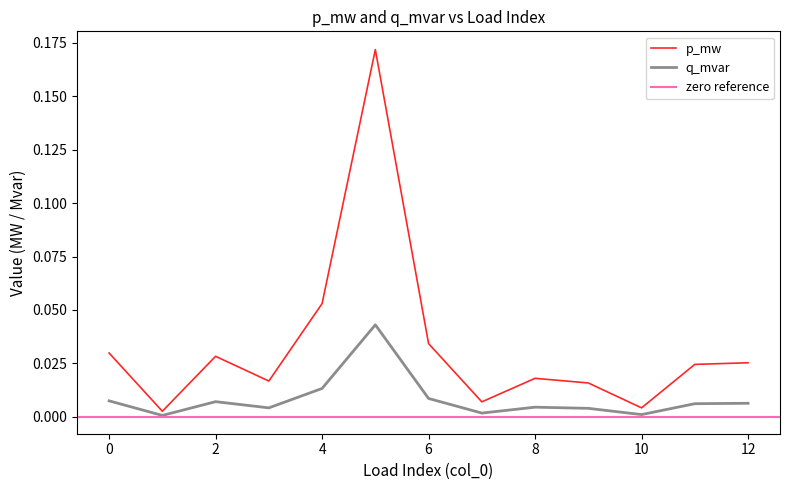

What is the maximum value shown in the chart?

0.2